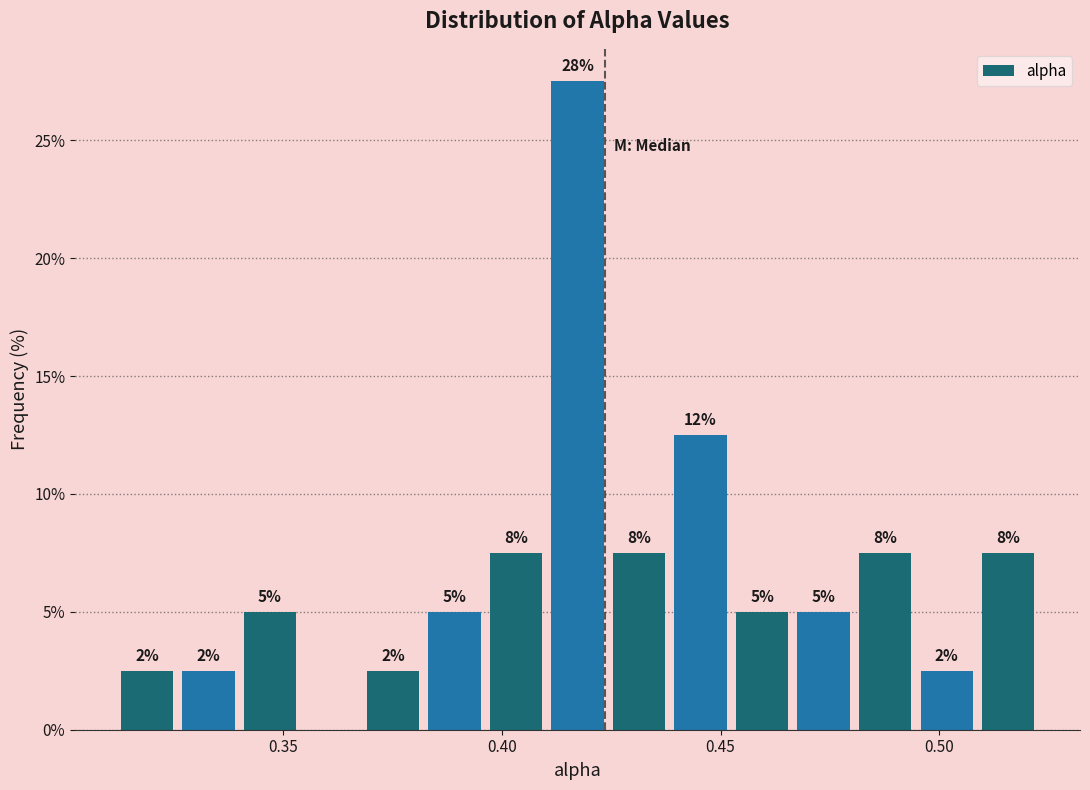

Read against the x-axis, roughly where is the centre of the tallest bar?

0.415